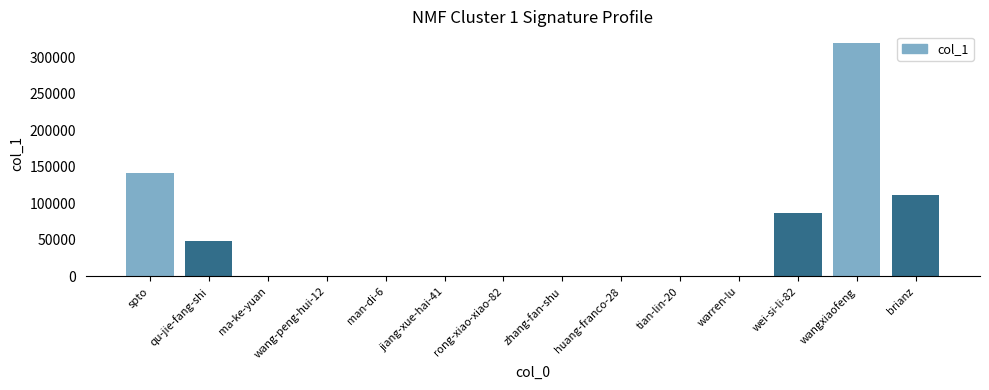

At which category does the chart reach its peak across all series?

wangxiaofeng